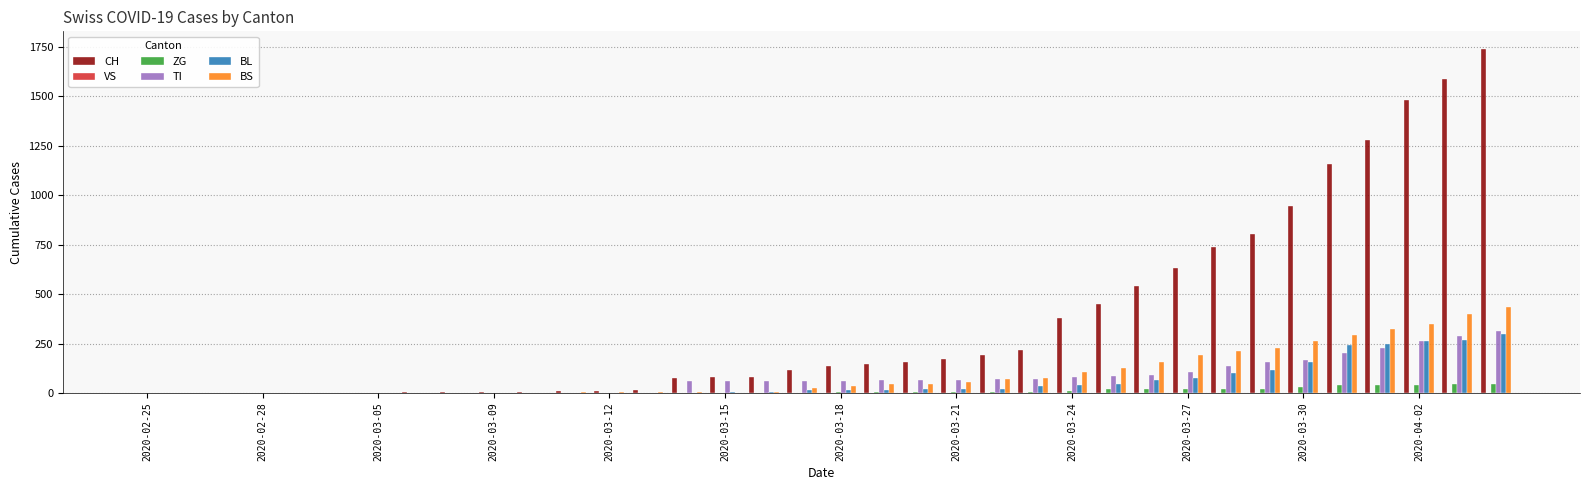

Which series has the largest total across all categories?

CH